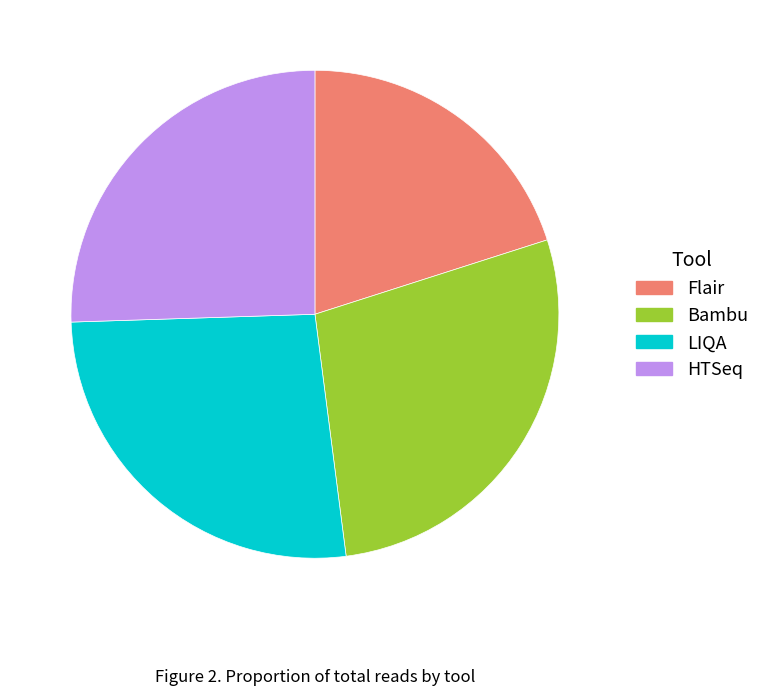

Which slice is the smallest?

Flair